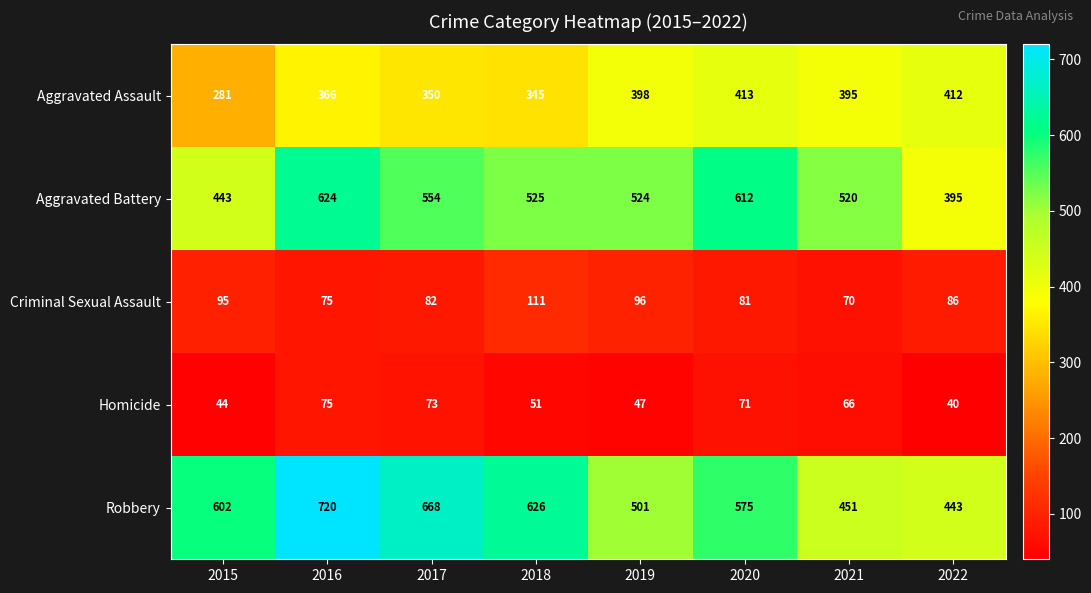

Where does the Homicide series first go above 66?

2016